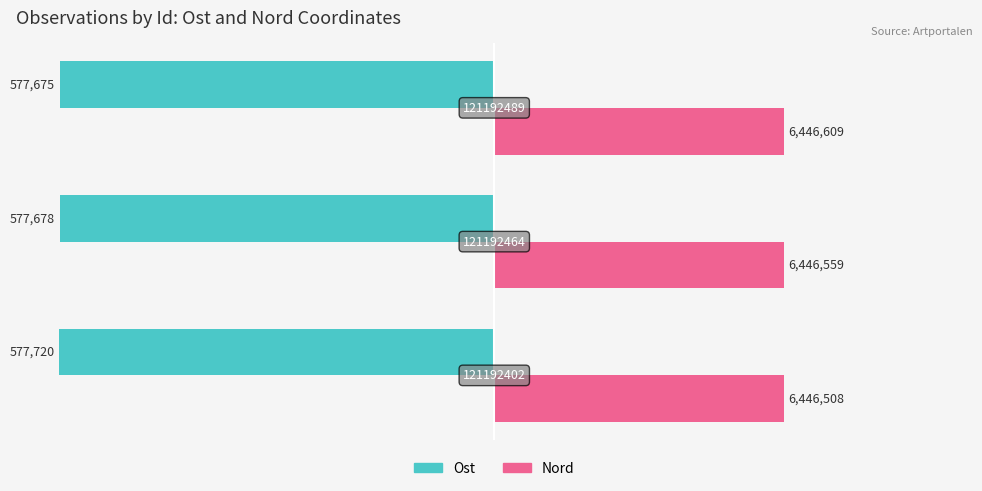

What are all the series names shown in the legend?

Ost, Nord